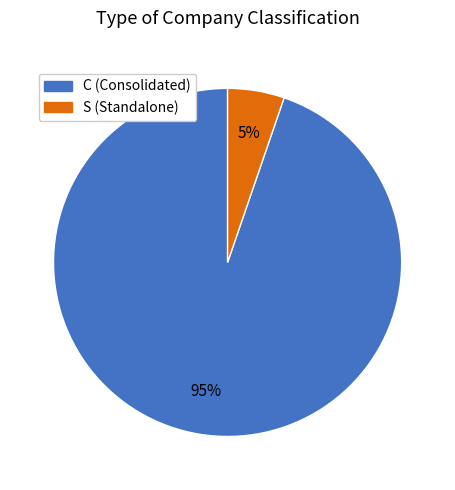

The C slice represents 81% of the pie. True or false?

False